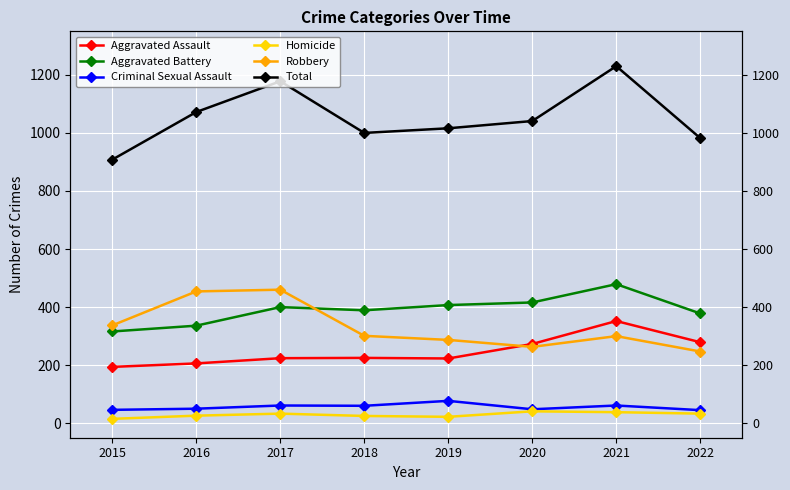

Which label corresponds to the smallest value in the chart?

2015